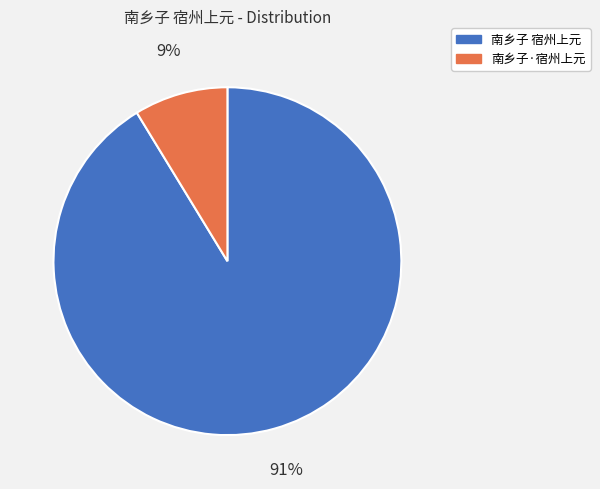

To the nearest percent, what portion does 南乡子 宿州上元 represent?

91%